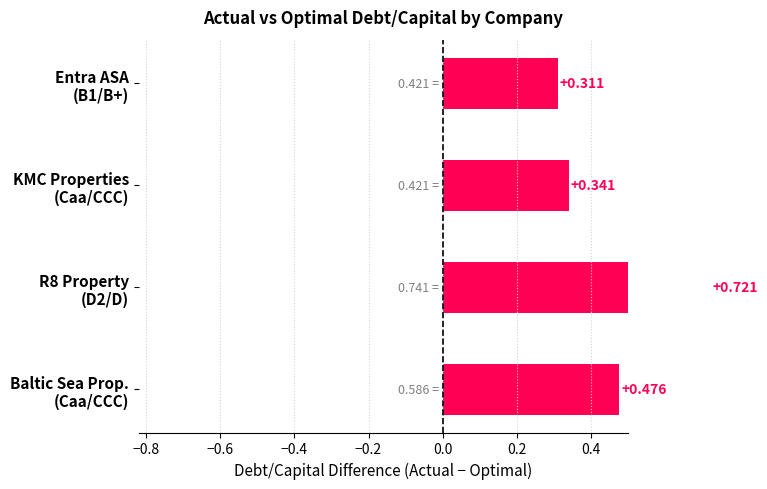

What is the sum of all values?

1.8